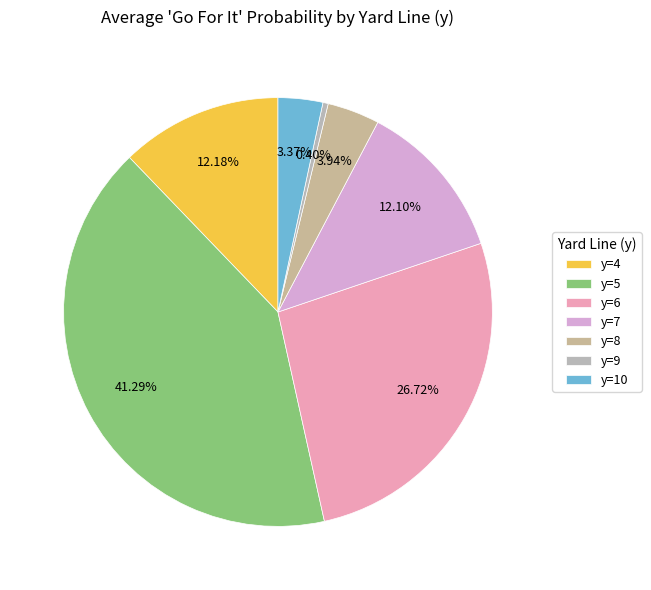

How much of the chart is everything except y=10?

96.6%